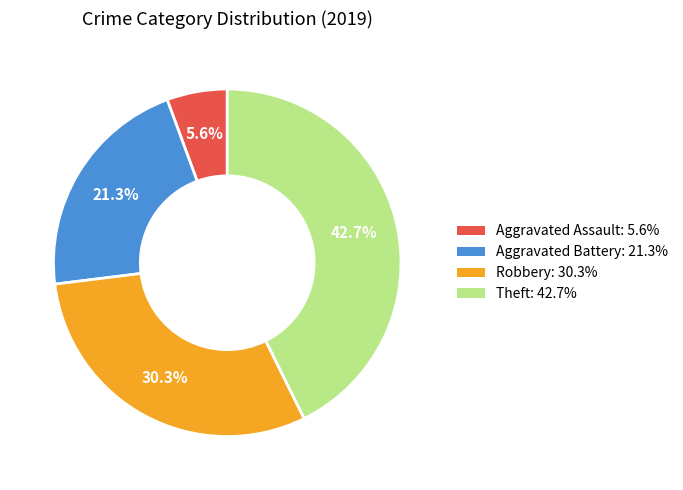

To the nearest percent, what is the difference between the largest and smallest slice percentages?

37%